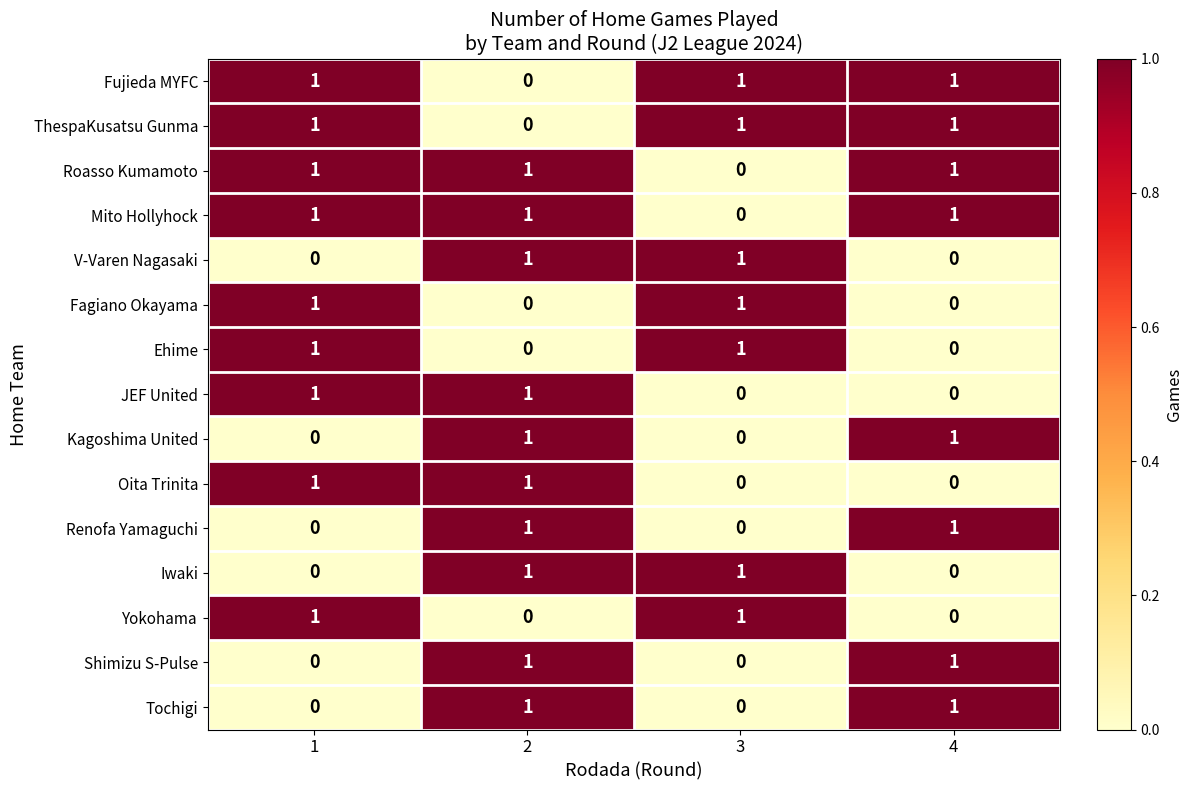

Count the Renofa Yamaguchi values in the range 0 to 1.

4